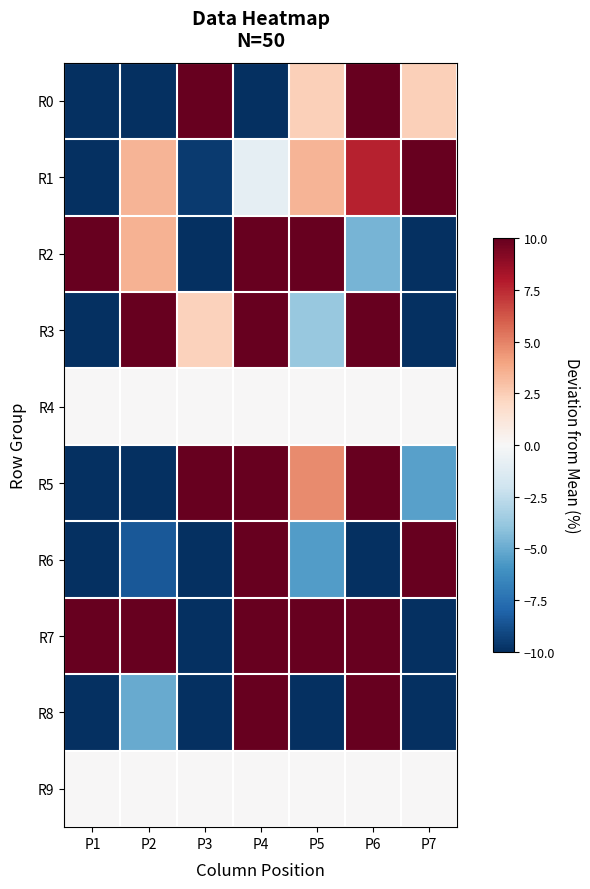

Reading left to right, list all the values displayed in this chart.

R0: P1=-33.1	P2=-31.0	P3=48.4	P4=-10.1	P5=2.4	P6=21.2	P7=2.4
R1: P1=-33.2	P2=3.4	P3=-9.5	P4=-0.9	P5=3.4	P6=7.7	P7=29.2
R2: P1=15.7	P2=3.5	P3=-73.6	P4=44.1	P5=31.9	P6=-4.6	P7=-16.8
R3: P1=-26.3	P2=24.9	P3=2.3	P4=14.6	P5=-3.8	P6=18.7	P7=-30.4
R4: P1=0.0	P2=0.0	P3=0.0	P4=0.0	P5=0.0	P6=0.0	P7=0.0
R5: P1=-35.6	P2=-47.9	P3=20.6	P4=37.0	P5=4.7	P6=26.7	P7=-5.5
R6: P1=-19.8	P2=-8.5	P3=-30.1	P4=45.0	P5=-5.6	P6=-25.7	P7=44.6
R7: P1=13.5	P2=14.1	P3=-79.5	P4=16.9	P5=61.4	P6=22.3	P7=-48.6
R8: P1=-24.8	P2=-5.0	P3=-14.6	P4=40.5	P5=-19.2	P6=57.5	P7=-34.4
R9: P1=0.0	P2=0.0	P3=0.0	P4=0.0	P5=0.0	P6=0.0	P7=0.0